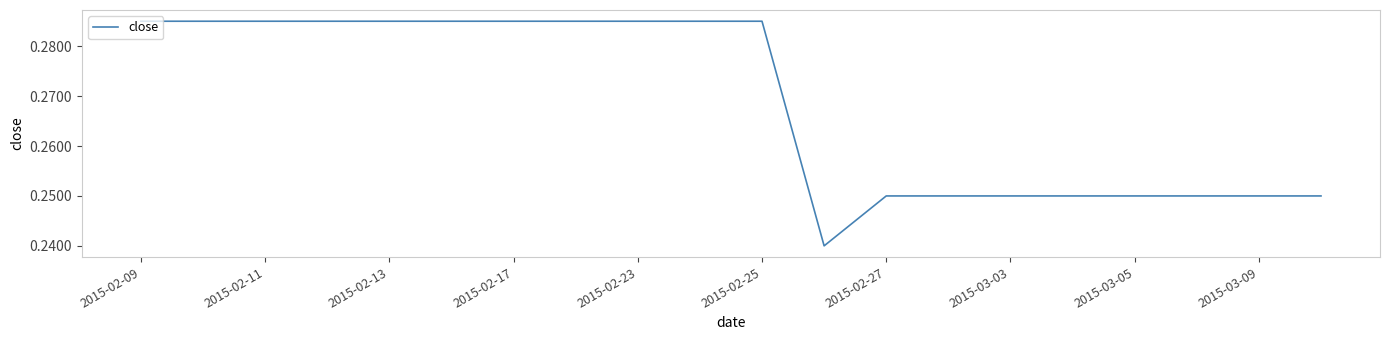

True or false: the data shows 0.1 at 2015-02-13.

False